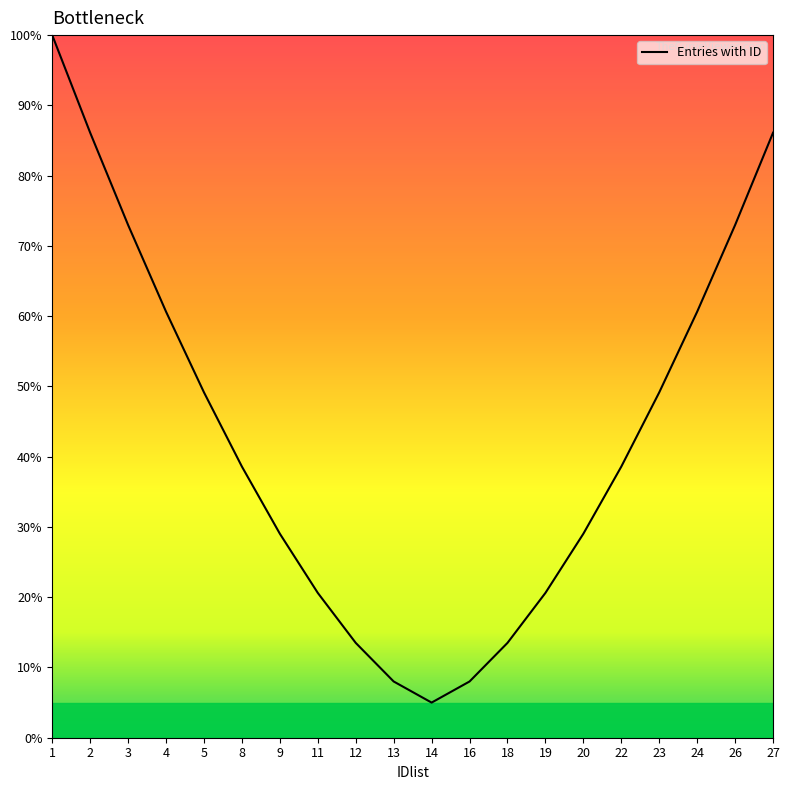

What is the maximum value shown in the chart?

100.0